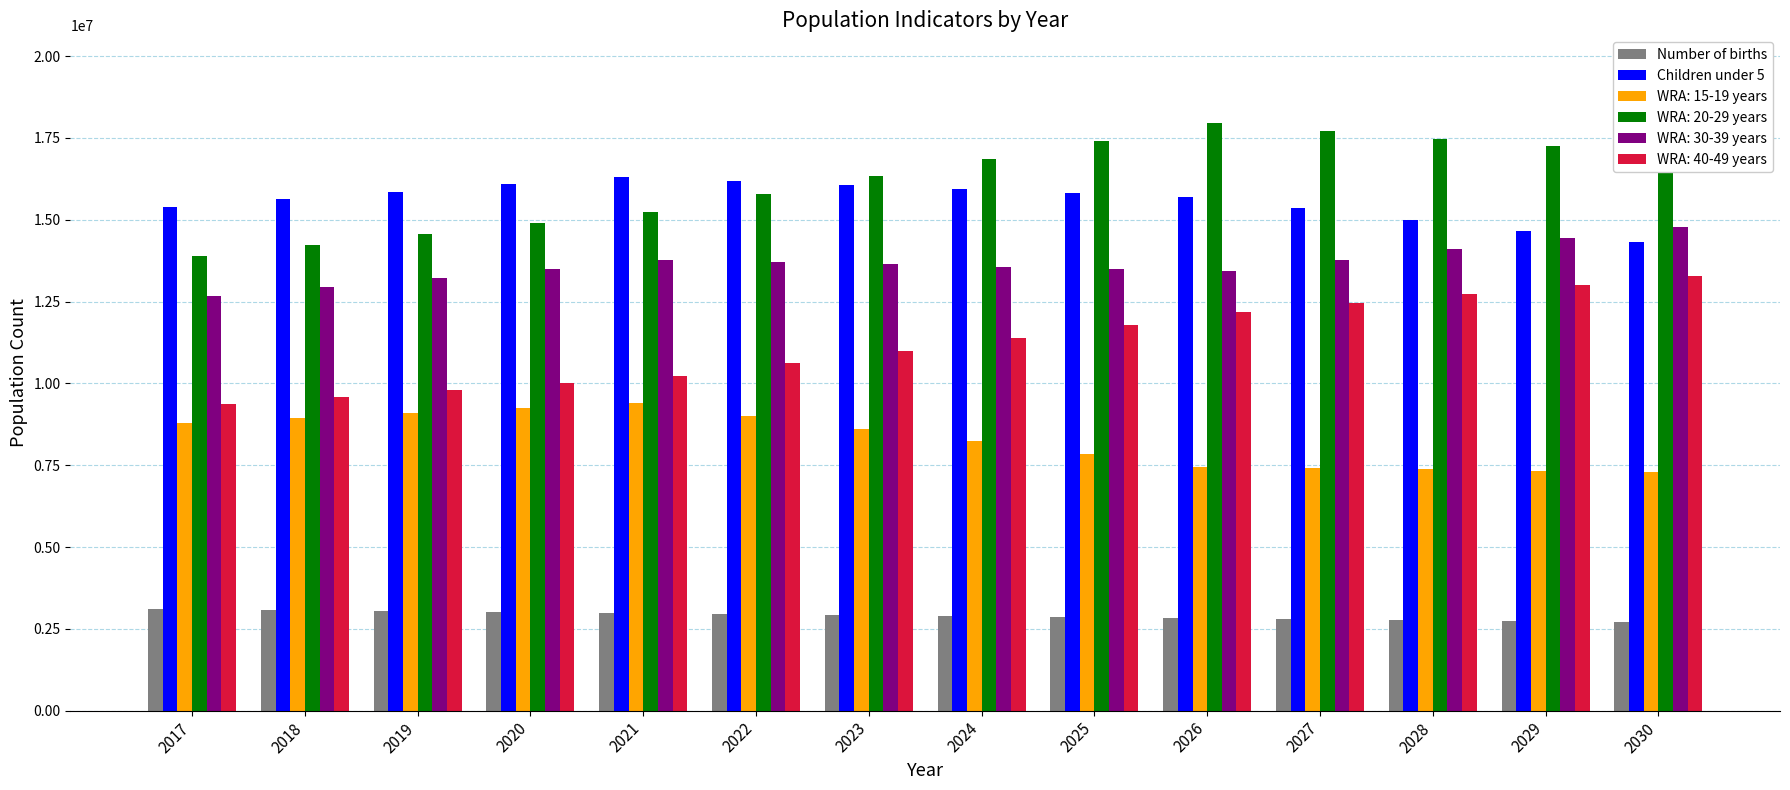

What is the sum of the Children under 5 values at 2022 and 2018?

31820000